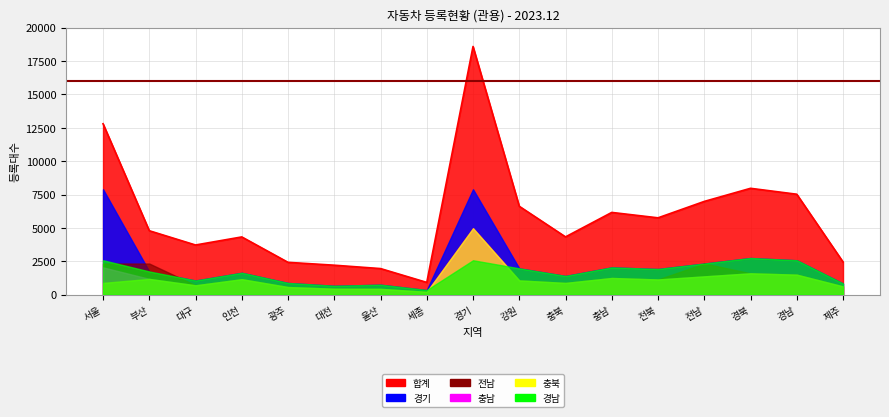

Does the chart display data point markers on the line(s)?

No